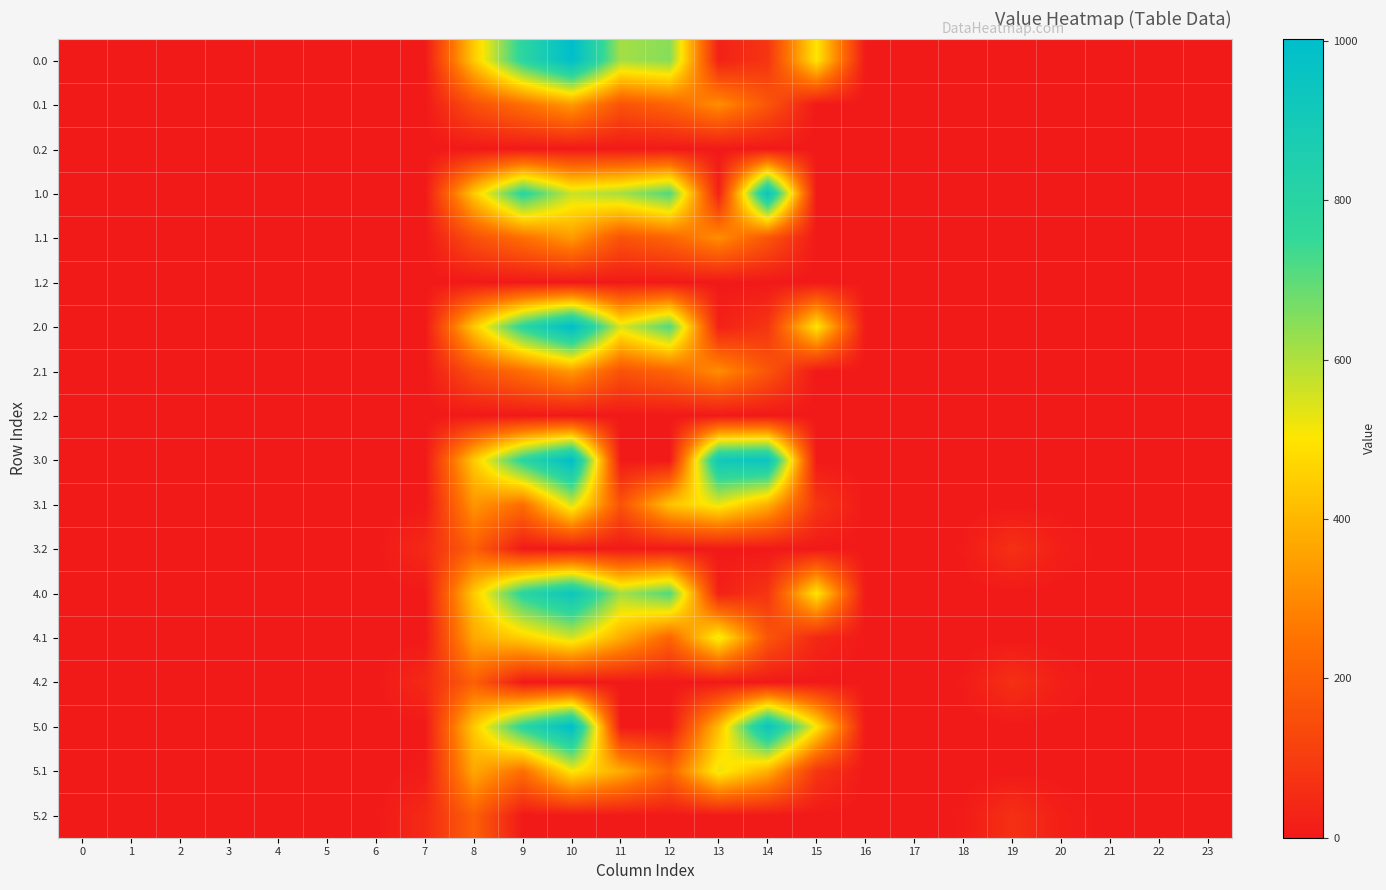

At 21, list the series in order from smallest to largest.

0.0, 0.1, 0.2, 1.0, 1.1, 1.2, 2.0, 2.1, 2.2, 3.0, 3.1, 3.2, 4.0, 4.1, 4.2, 5.0, 5.1, 5.2